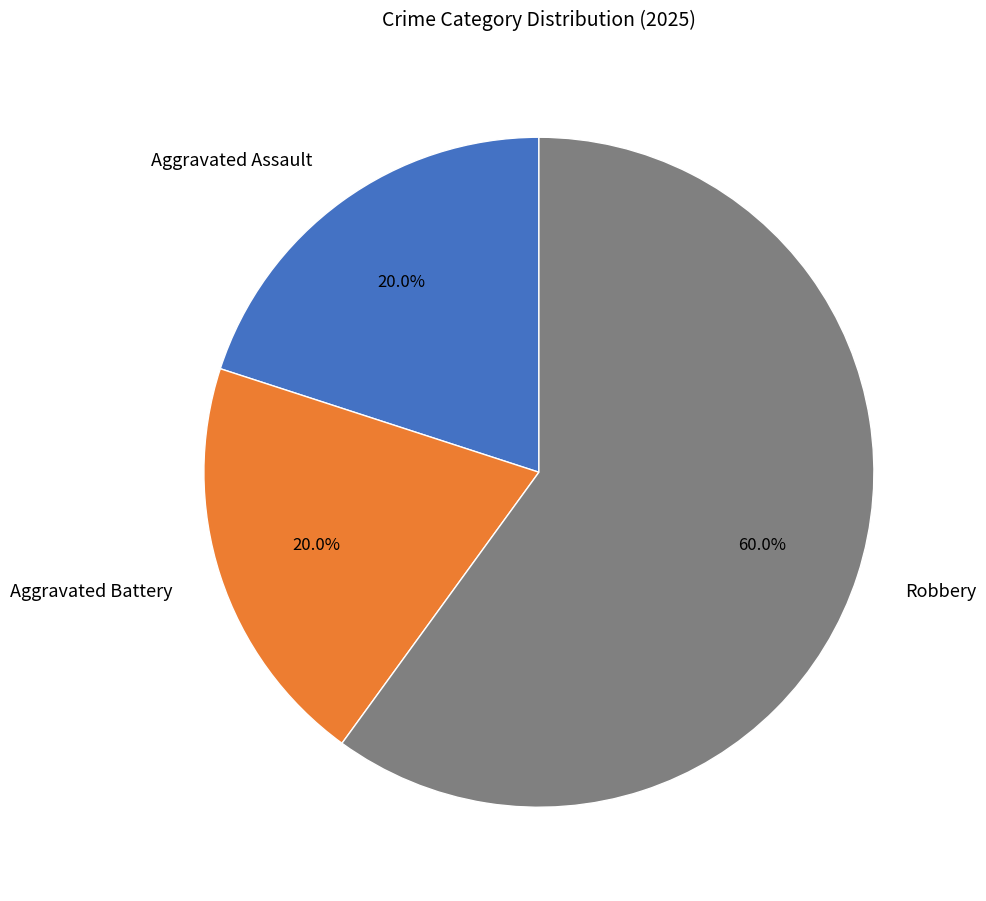

Is Aggravated Battery the majority of the pie?

No